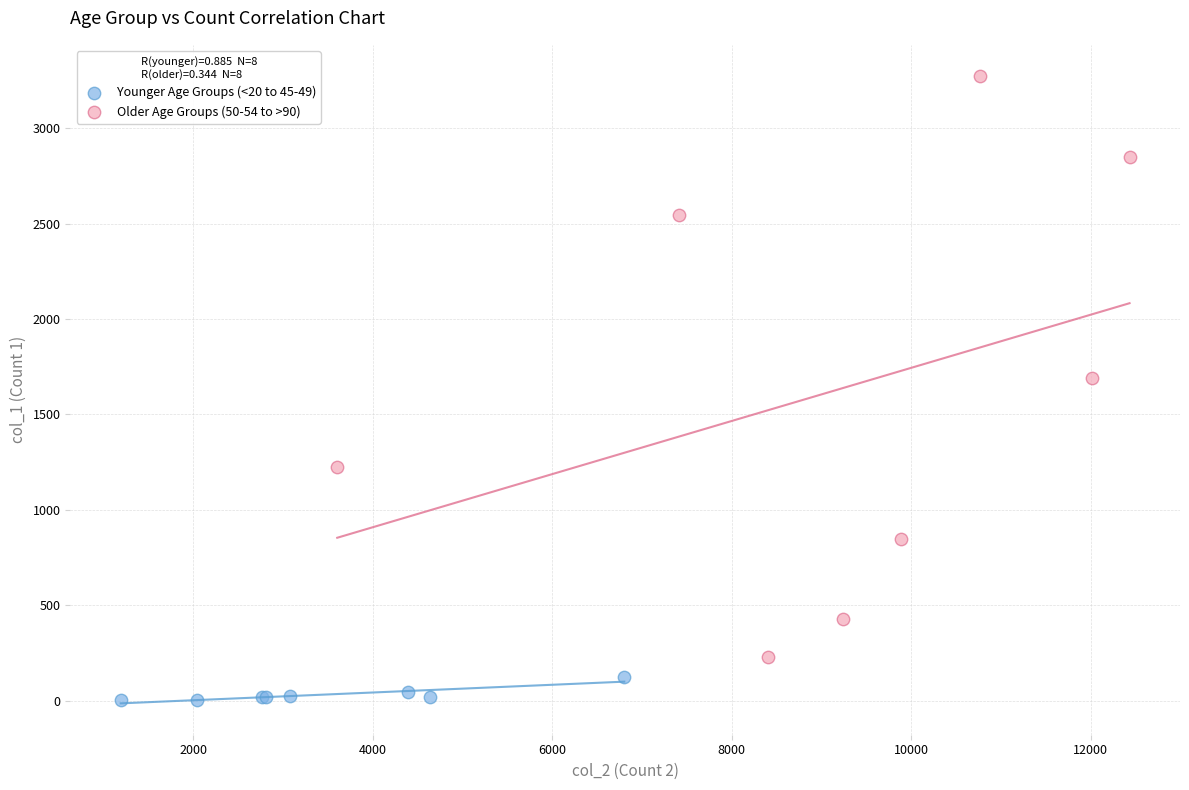

Which series reaches the maximum Y coordinate?

Older Age Groups (50-54 to >90)